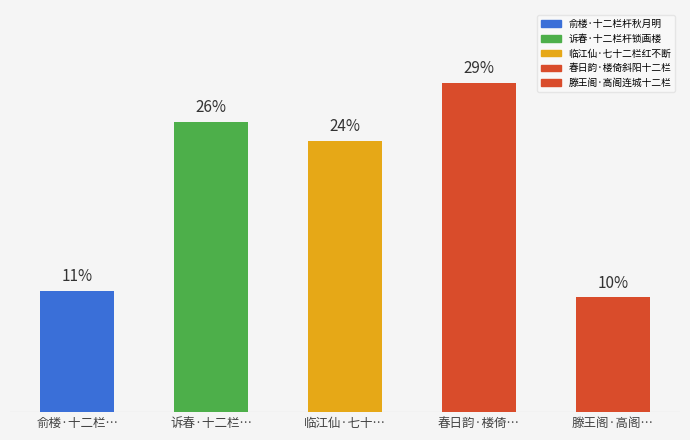

What is the ratio of the value at 滕王阁·高阁… to the value at 临江仙·七十…?

0.4